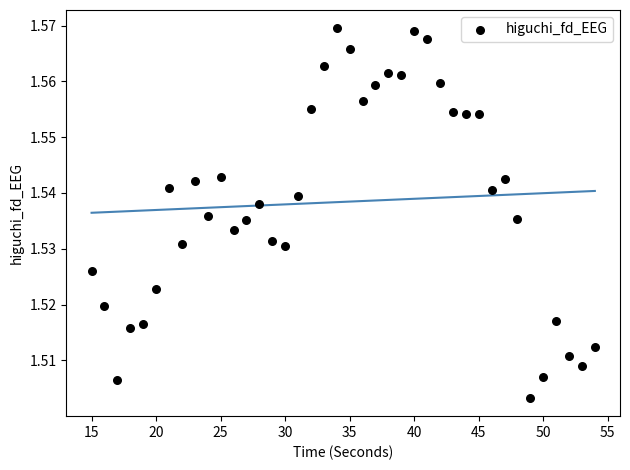

What is the range of X values (max minus min)?

39.0